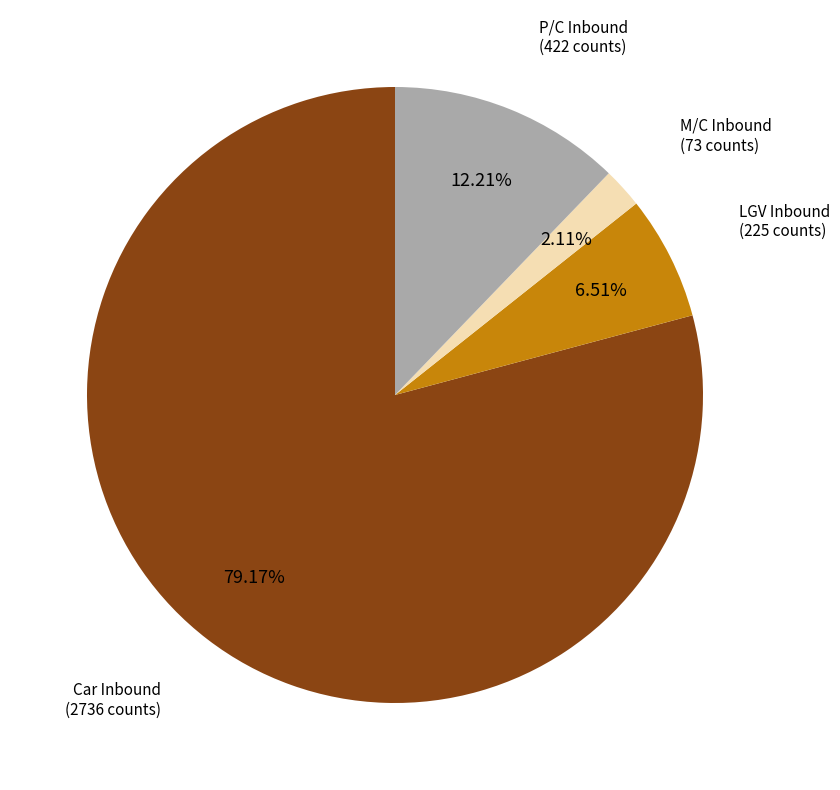

Is there a majority slice in this chart?

Yes